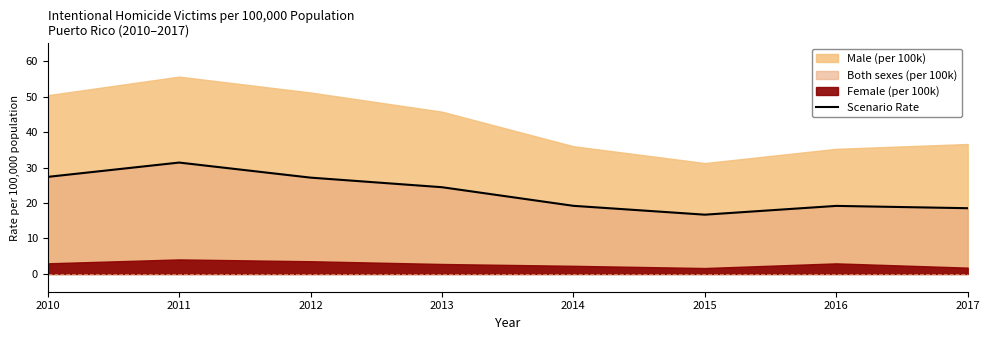

At which label does Scenario Rate reach its peak?

2011